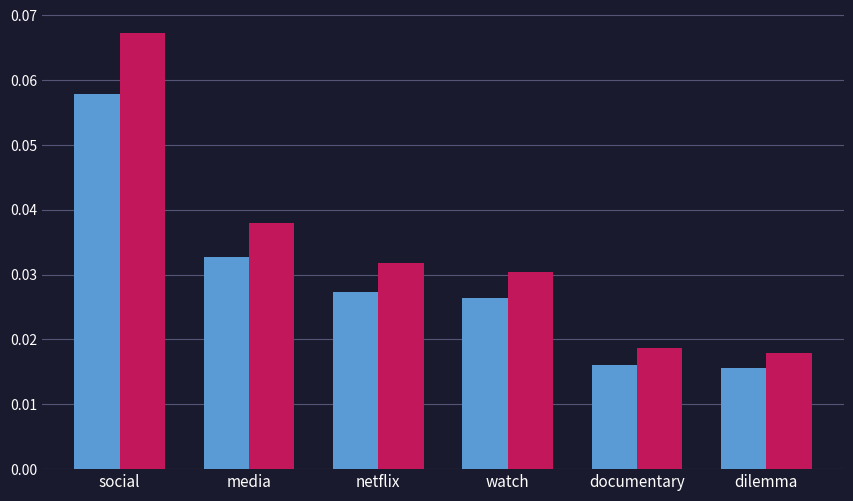

At which category is the sum across all series the highest?

social